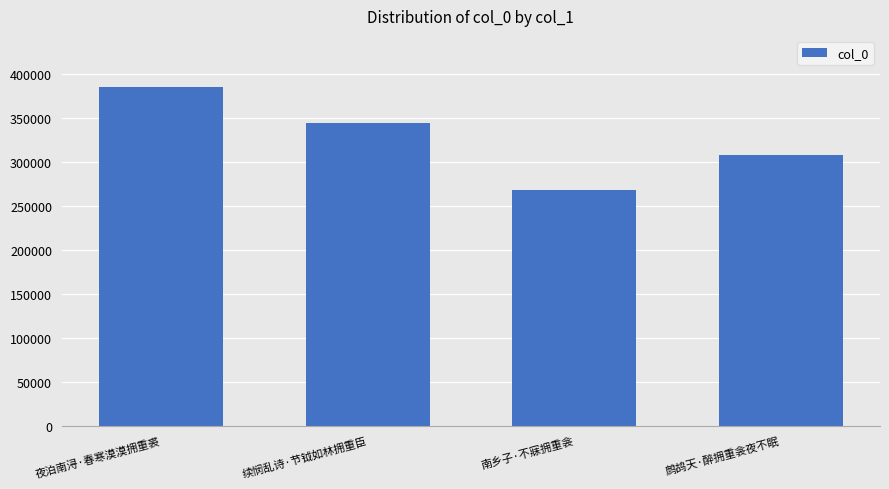

List the labels in order of value, largest first.

夜泊南浔·春寒漠漠拥重裘, 续悯乱诗·节钺如林拥重臣, 鹧鸪天·醉拥重衾夜不眠, 南乡子·不寐拥重衾